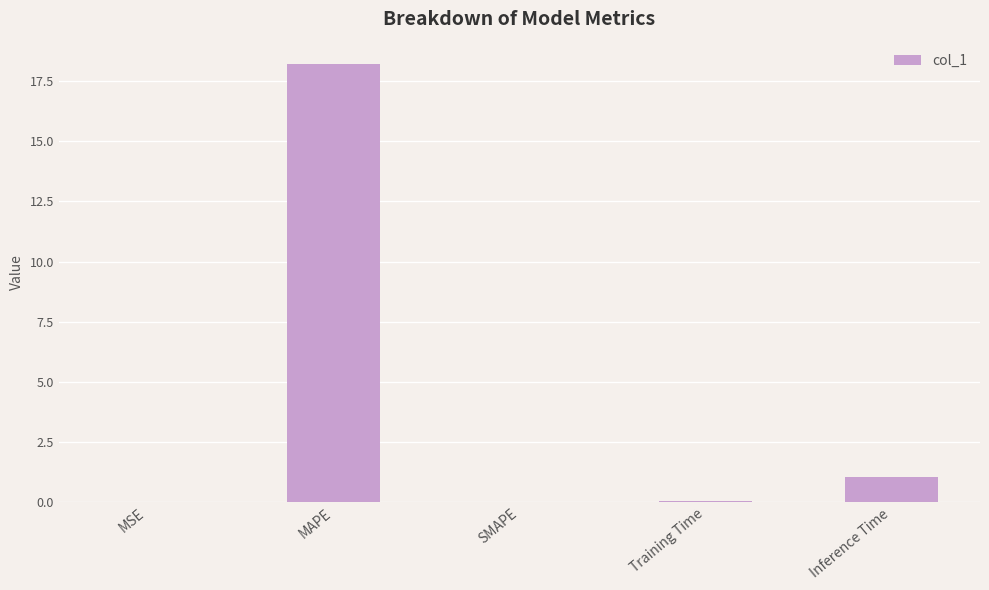

Read the value at MAPE.

18.2